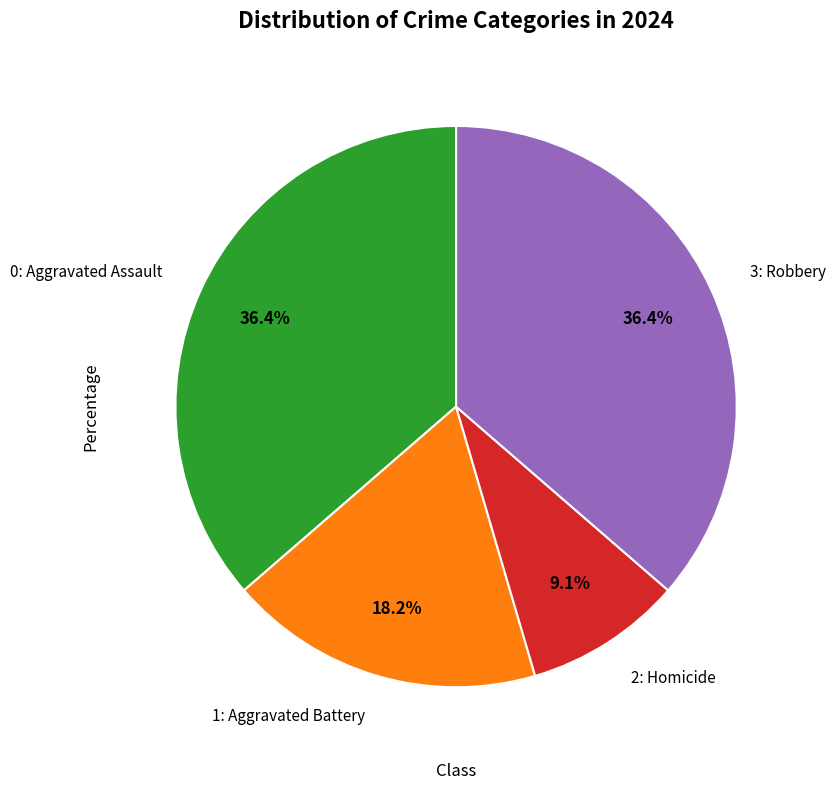

Does any single category account for the majority?

No